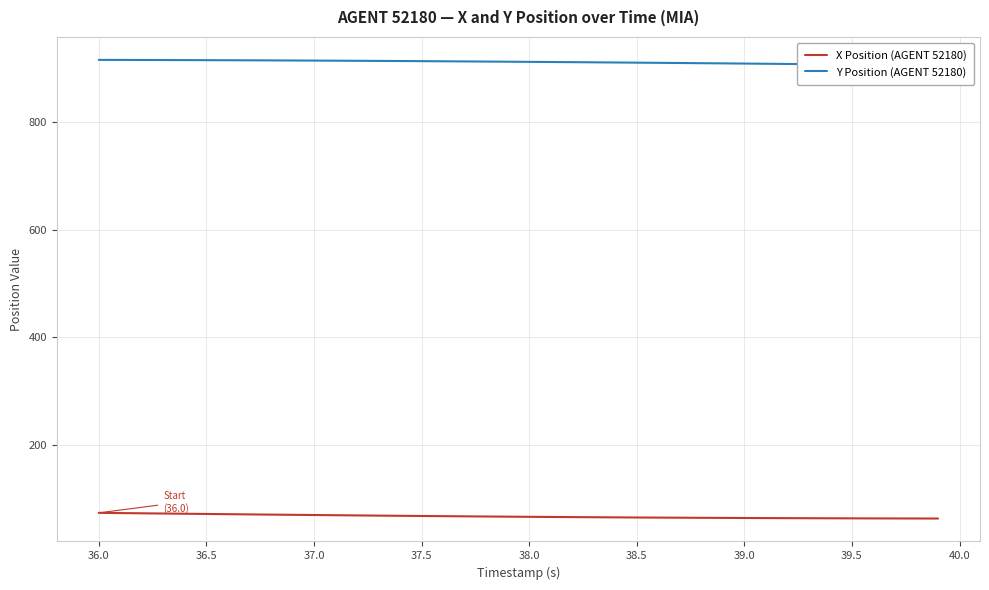

True or false: X Position (AGENT 52180) has a value of 63.9 at 39.5.

True